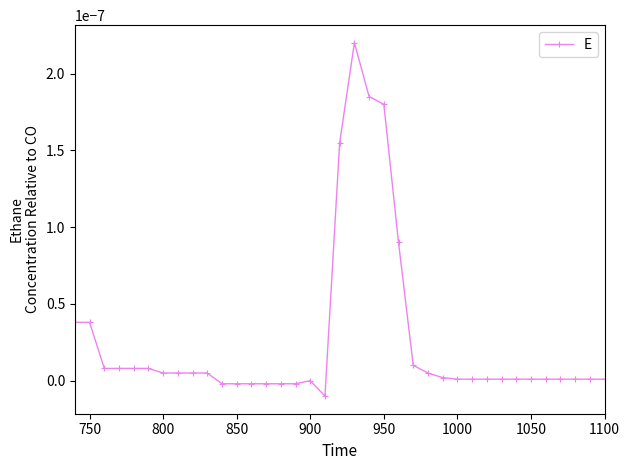

True or false: there are more than 0 points higher than both neighbors.

True